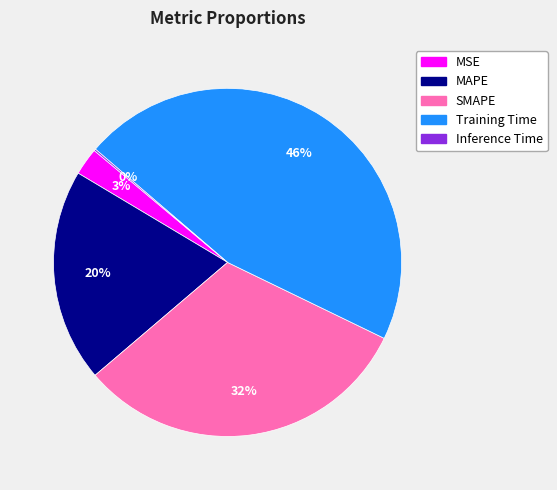

True or false: SMAPE accounts for 22% of the total.

False